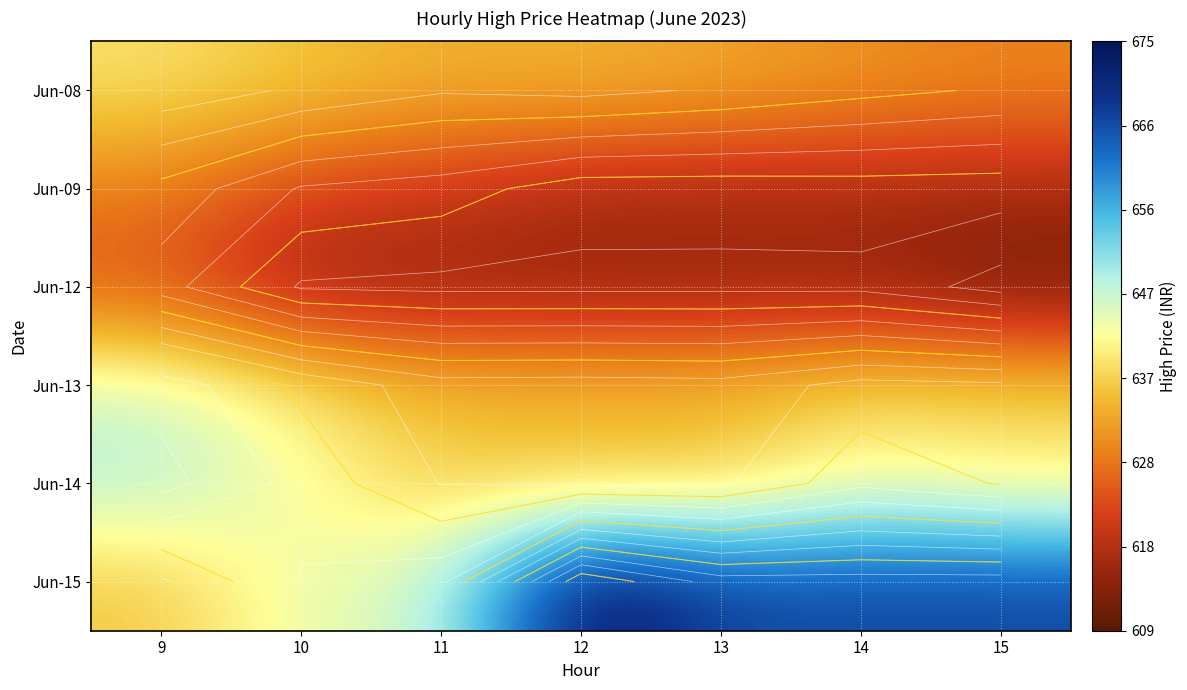

What is the maximum value shown in the chart?

674.7